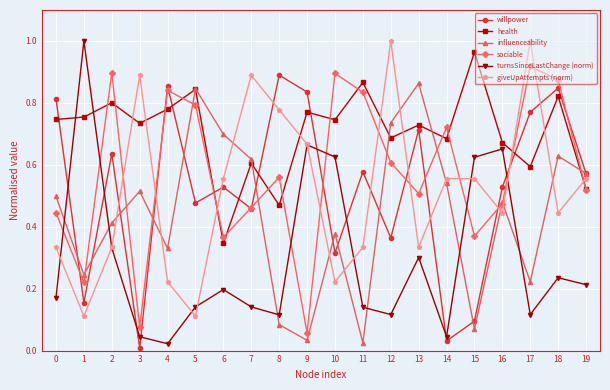

At which label does willpower reach its peak?

8